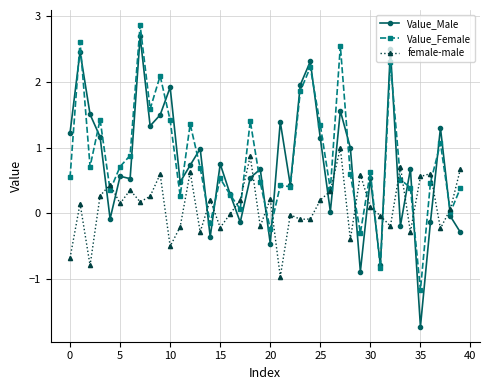

How many intersections are there between Value_Male and female-male?

19